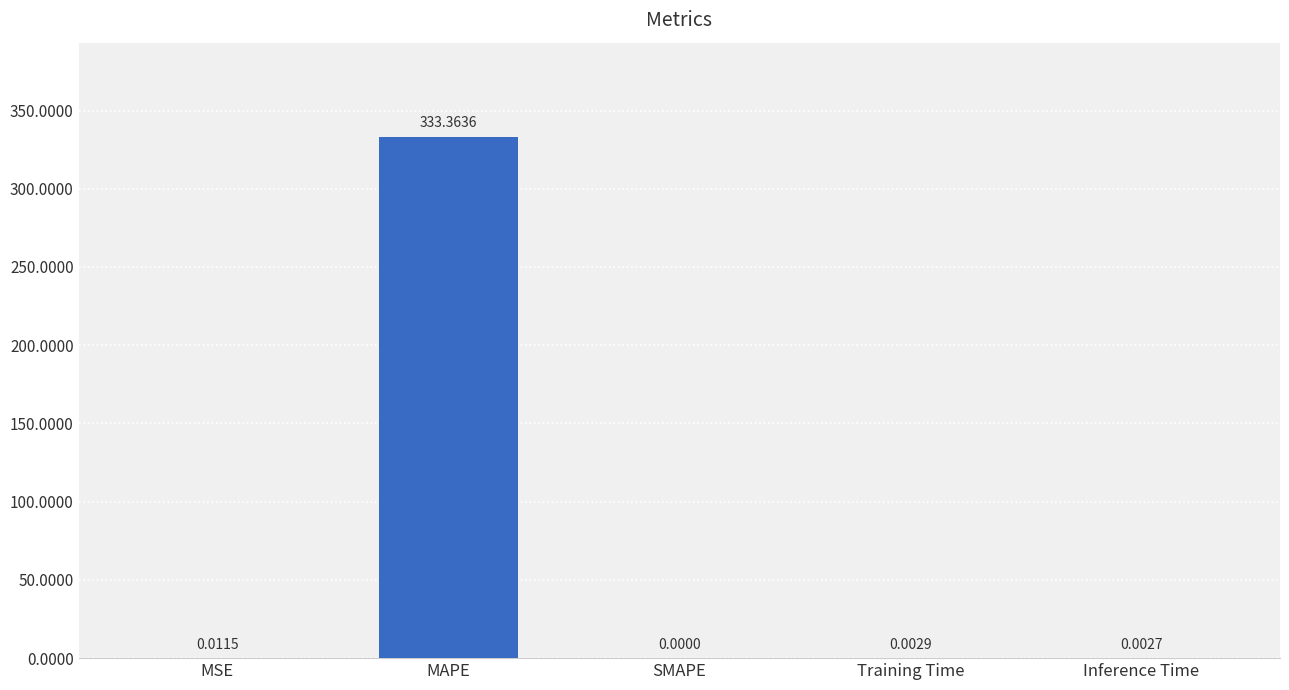

Where is the data nearest to the value 166?

MSE